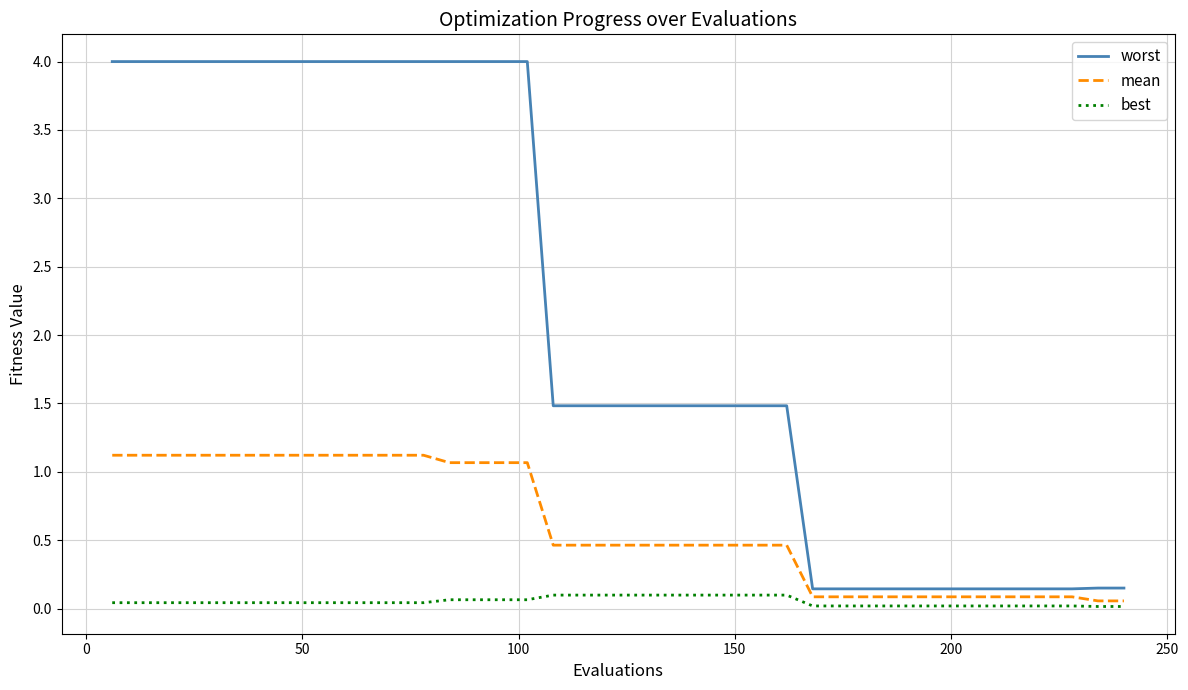

List the series in order of their overall mean, lowest first.

best, mean, worst